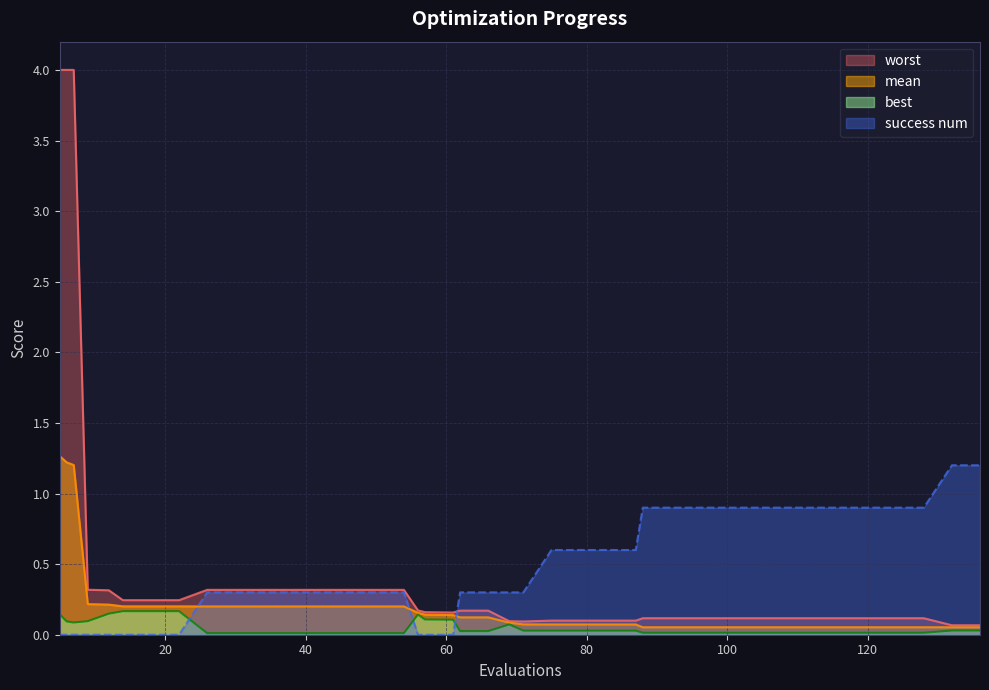

Count the number of categories in the chart.

40